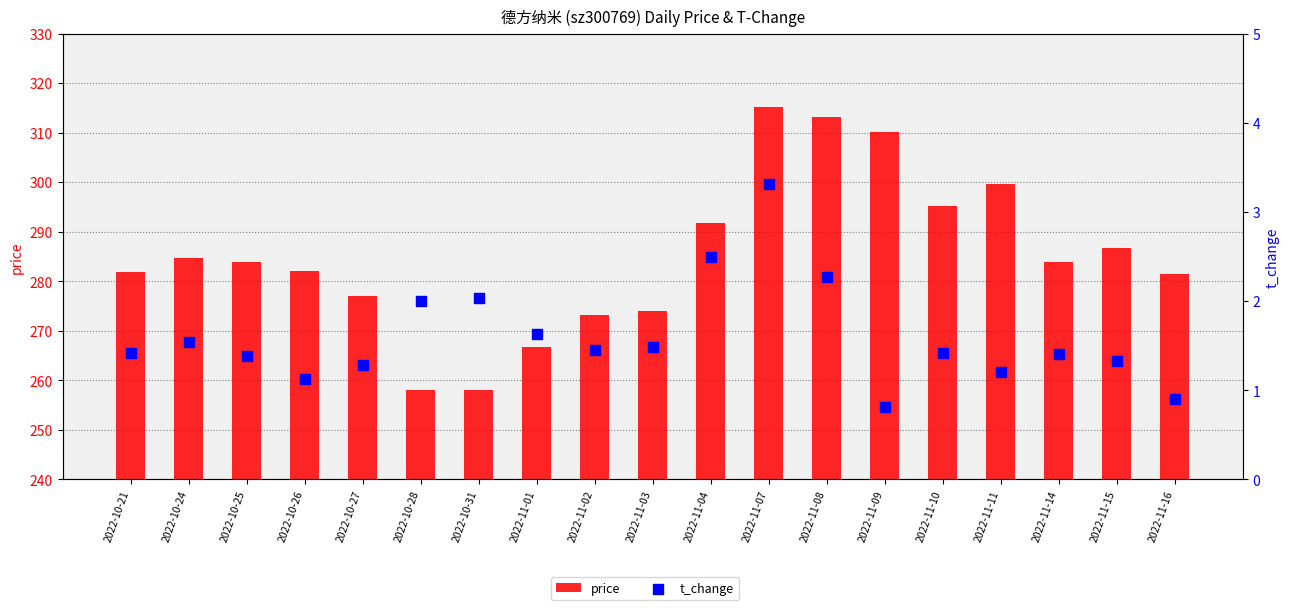

Which series has the largest total across all categories?

price